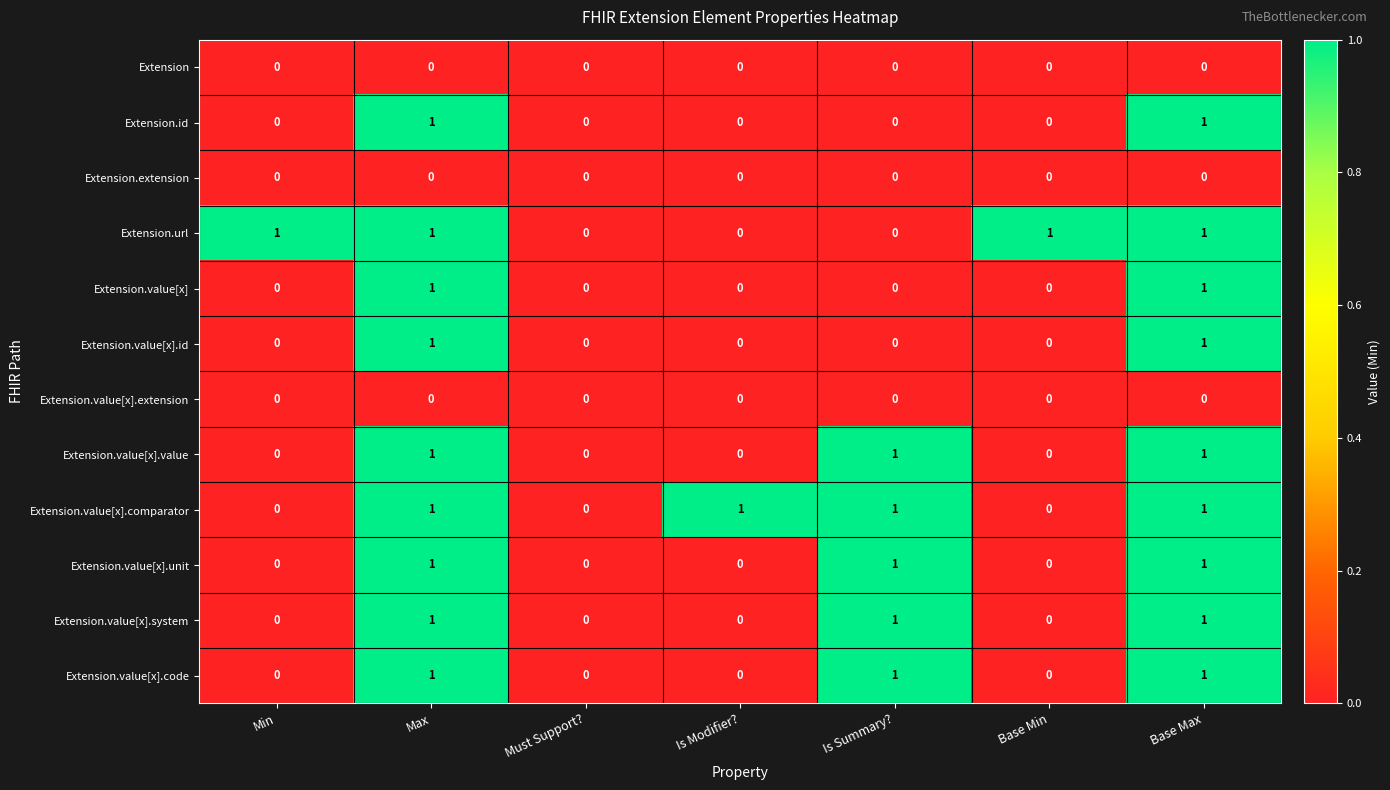

The Extension.value[x].extension series shows 0 at Is Summary?. True or false?

True